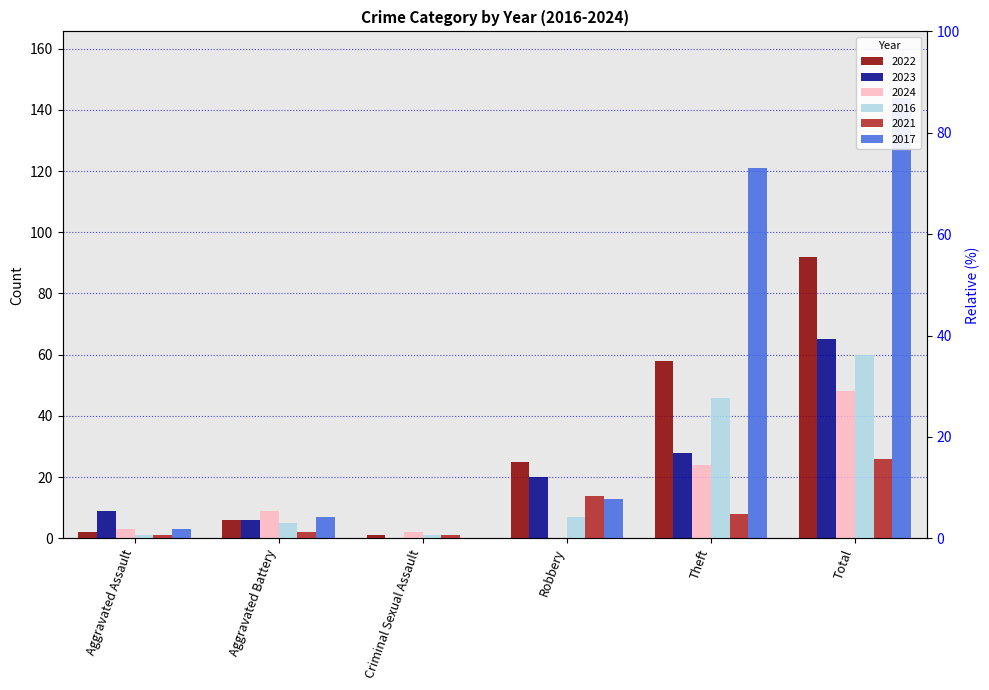

Which series has the widest spread of values?

2017